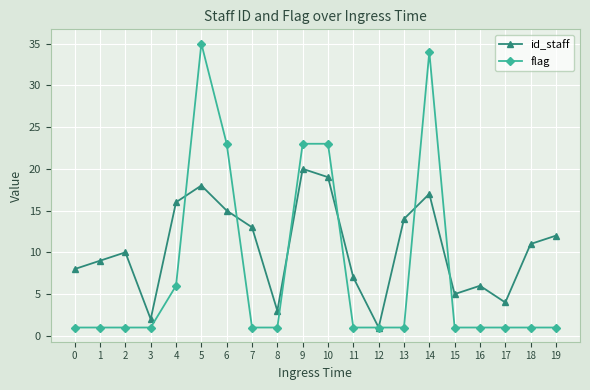

At 9, list the series in order from largest to smallest.

flag, id_staff